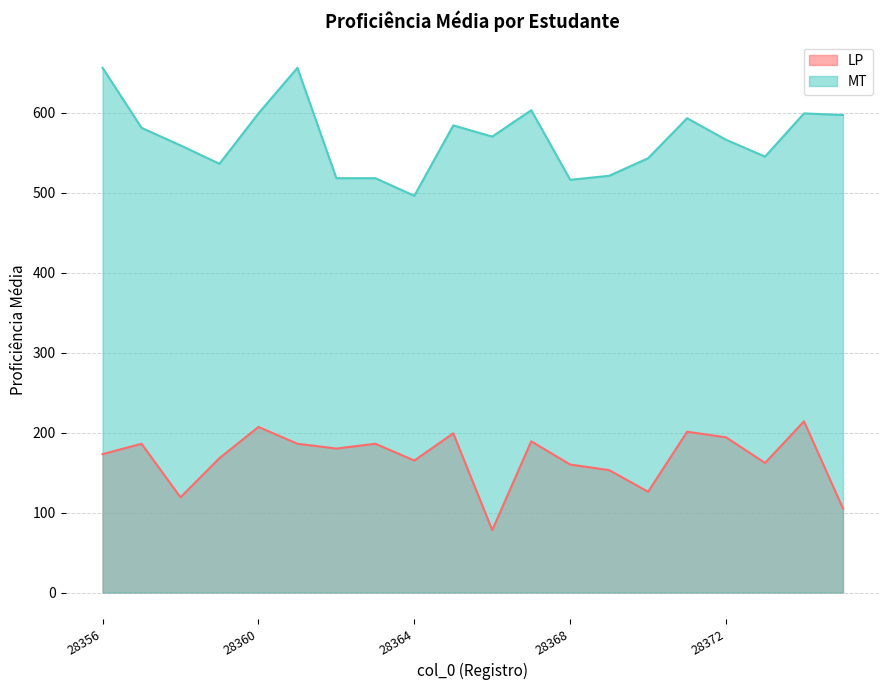

What value does the MT series have at 28359?

536